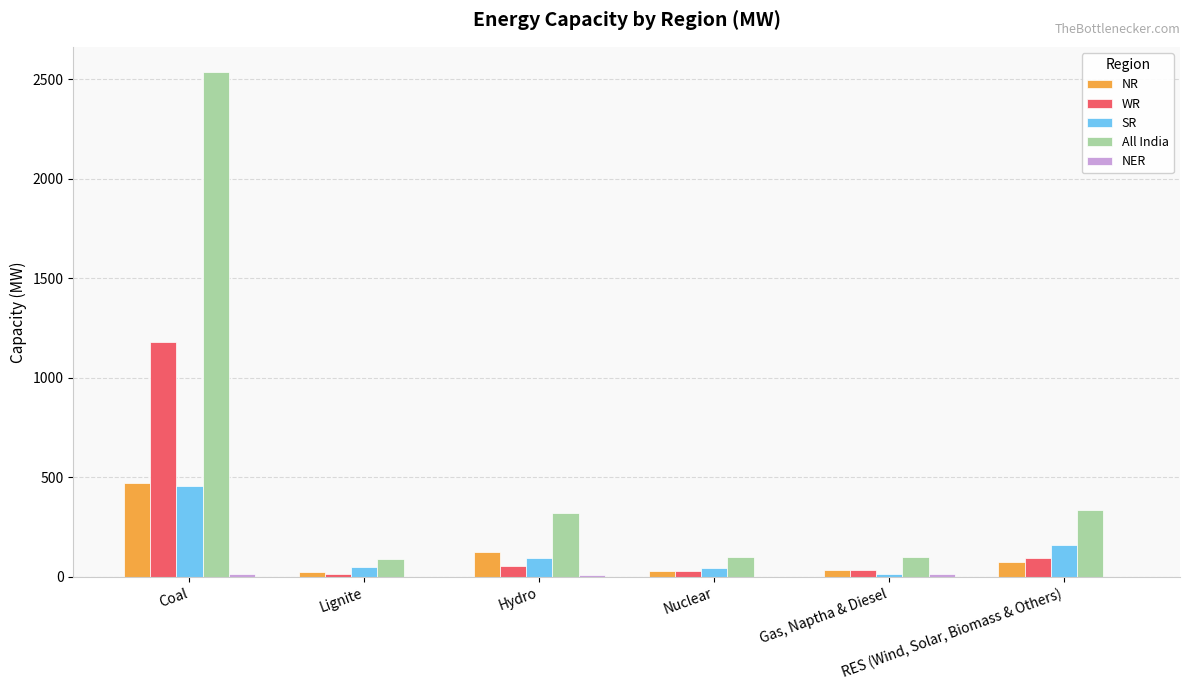

Which series has the largest total across all categories?

All India